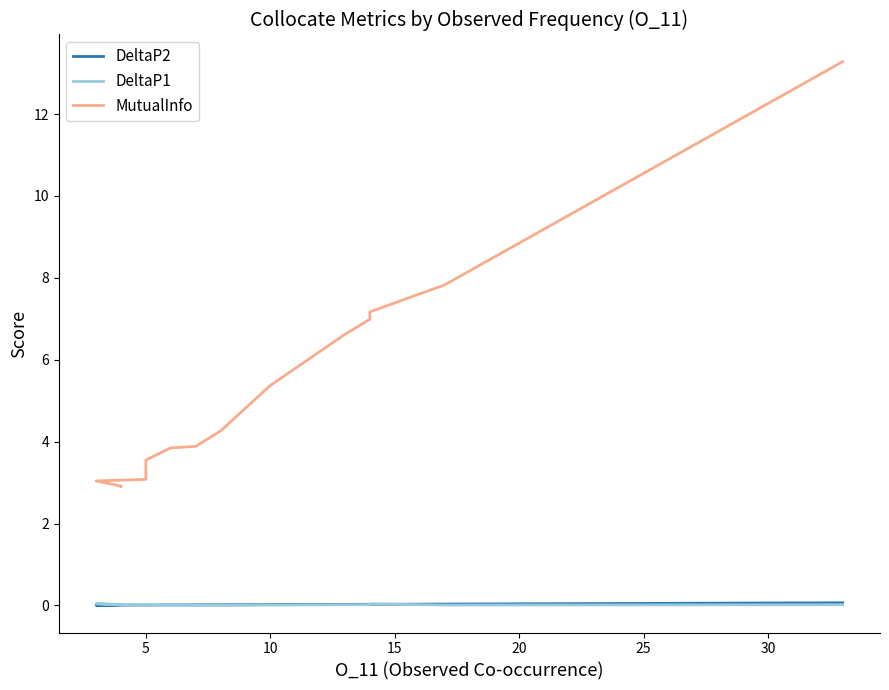

Which has a higher value, 10 or 35?

35